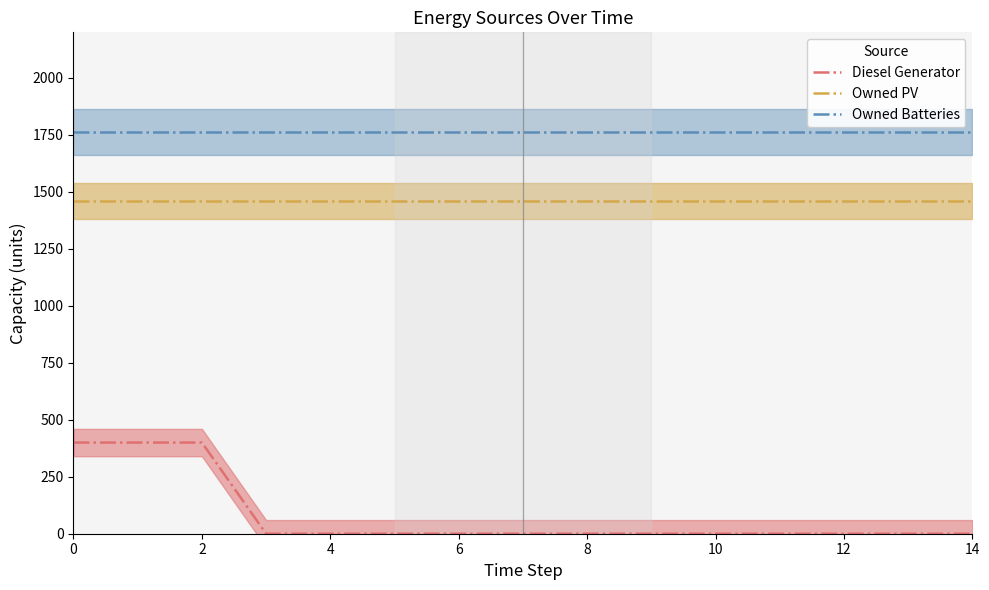

How many series are shown in this chart?

3